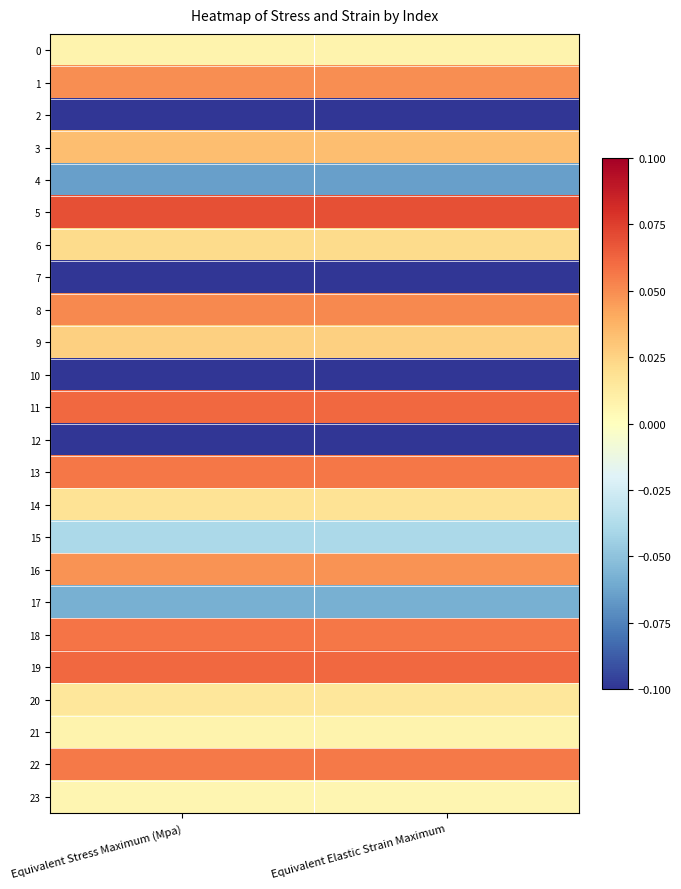

Which series has the widest spread of values?

2